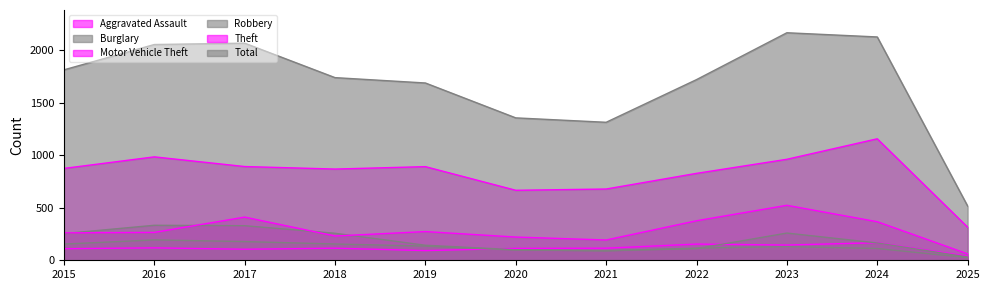

What is the average value of the Aggravated Assault series?

116